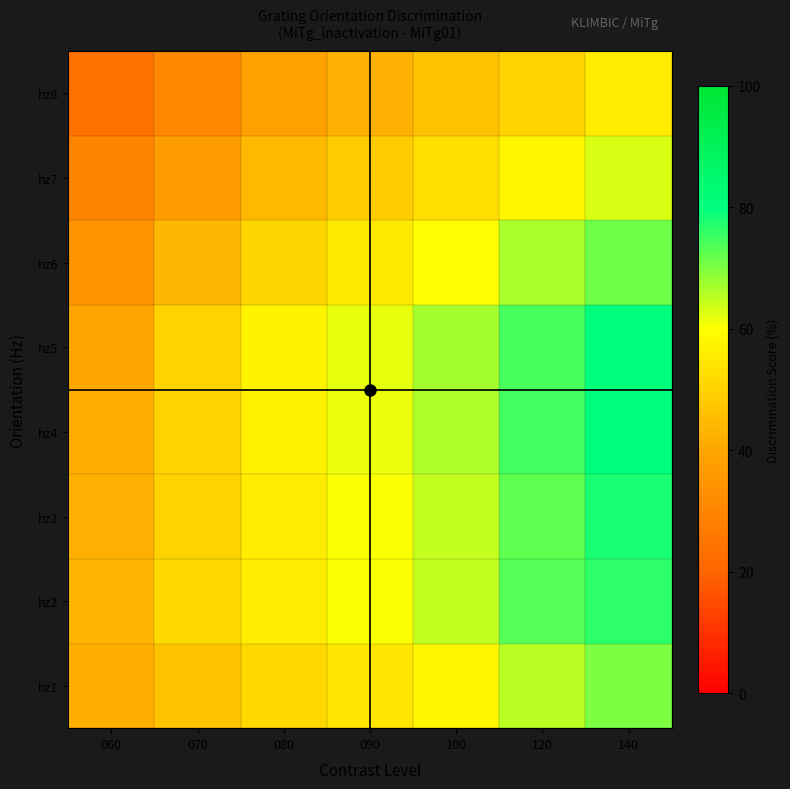

Reading left to right, list all the values displayed in this chart.

hz1: 060=42.0	070=46.7	080=51.3	090=54.1	100=57.9	120=65.3	140=70.0
hz2: 060=43.1	070=51.7	080=56.0	090=60.3	100=64.6	120=73.2	140=76.2
hz3: 060=42.4	070=50.2	080=55.7	090=60.2	100=64.7	120=72.5	140=78.0
hz4: 060=41.5	070=49.8	080=56.9	090=61.6	100=66.4	120=74.7	140=80.6
hz5: 060=39.7	070=49.6	080=57.1	090=62.0	100=67.0	120=74.4	140=80.7
hz6: 060=34.4	070=43.6	080=50.5	090=55.1	100=59.6	120=66.5	140=71.1
hz7: 060=29.5	070=36.9	080=44.3	090=48.5	100=52.7	120=58.0	140=63.2
hz8: 060=24.0	070=30.7	080=38.4	090=42.3	100=46.1	120=50.0	140=55.7